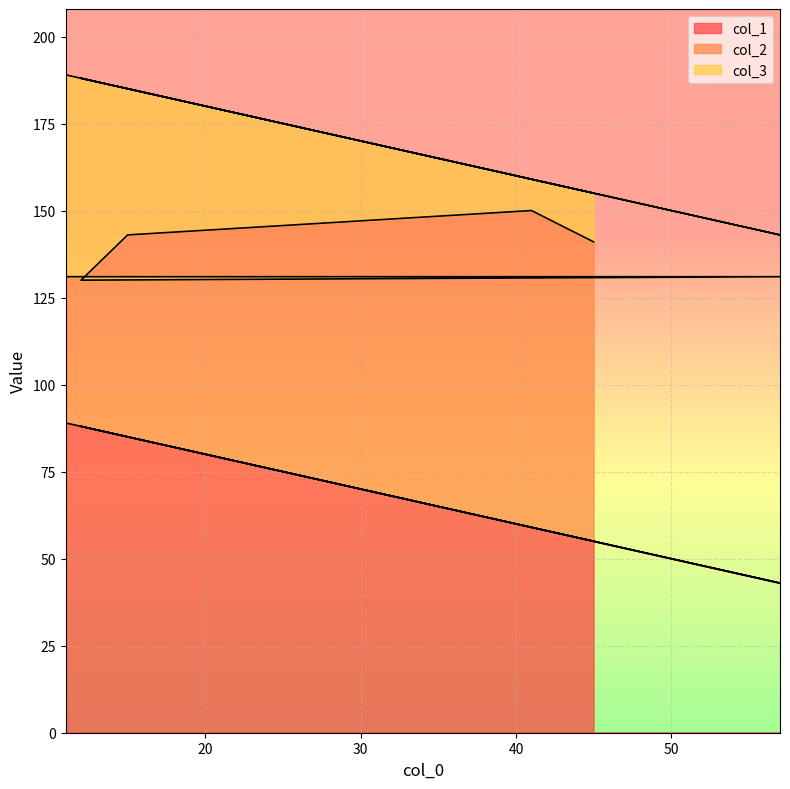

At 12, list the series in order from largest to smallest.

col_1, col_3, col_2